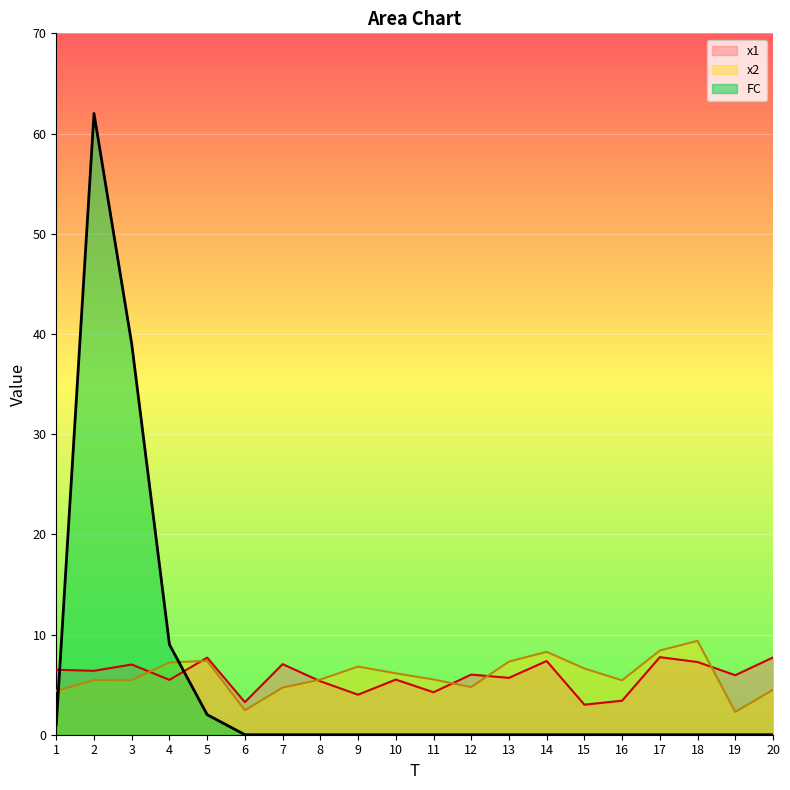

True or false: x2 and FC cross at least once.

True